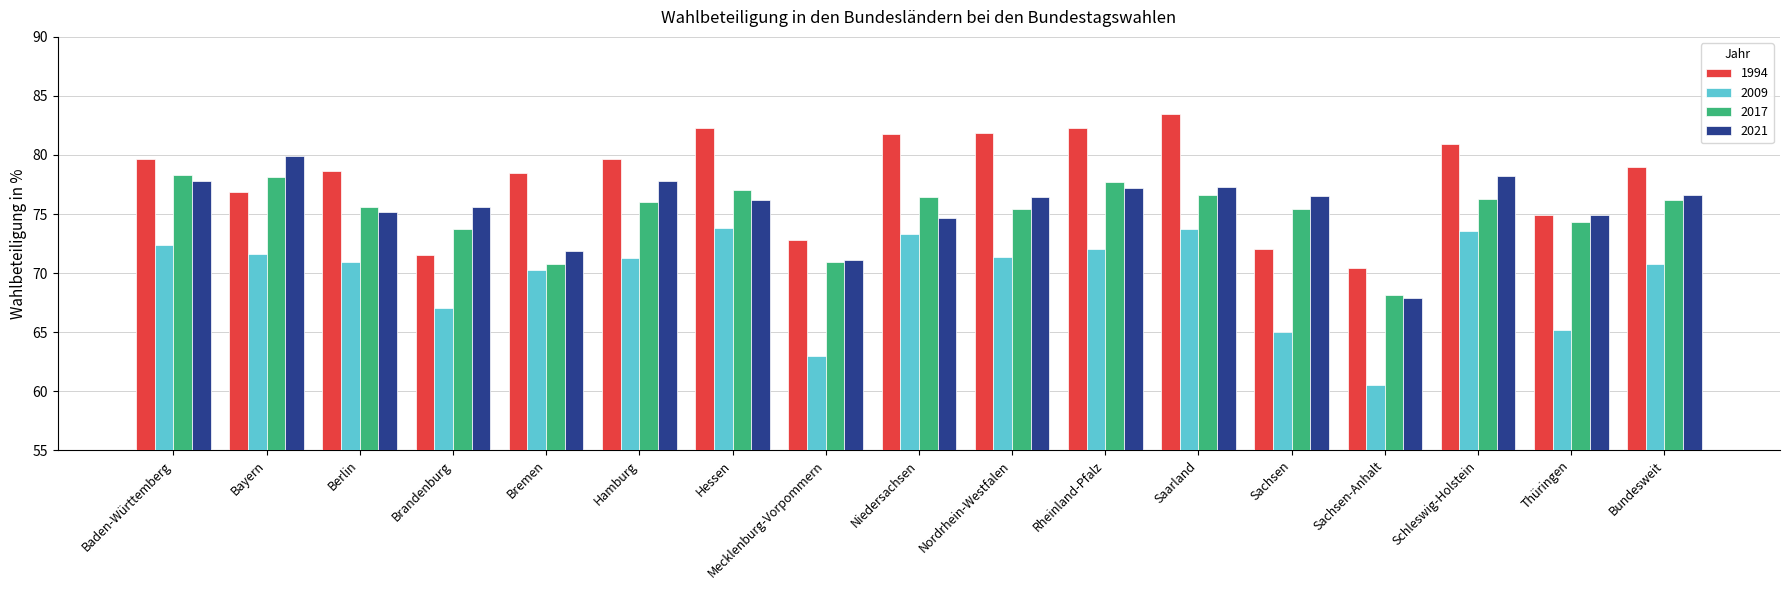

Rank the series at Brandenburg from highest to lowest value.

2021, 2017, 1994, 2009